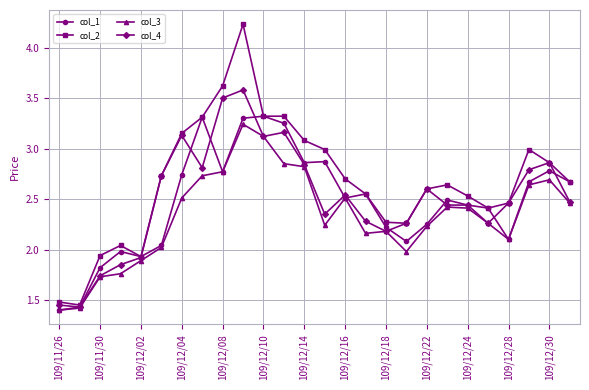

True or false: col_4 has more than 1 interior local peaks.

True